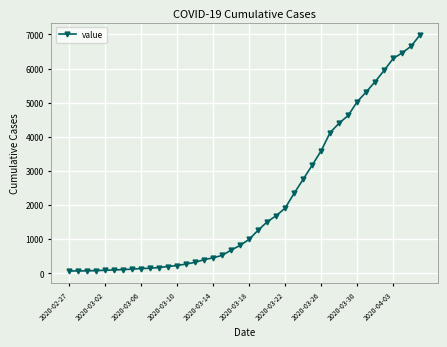

What is the difference between the maximum and minimum values?

6931